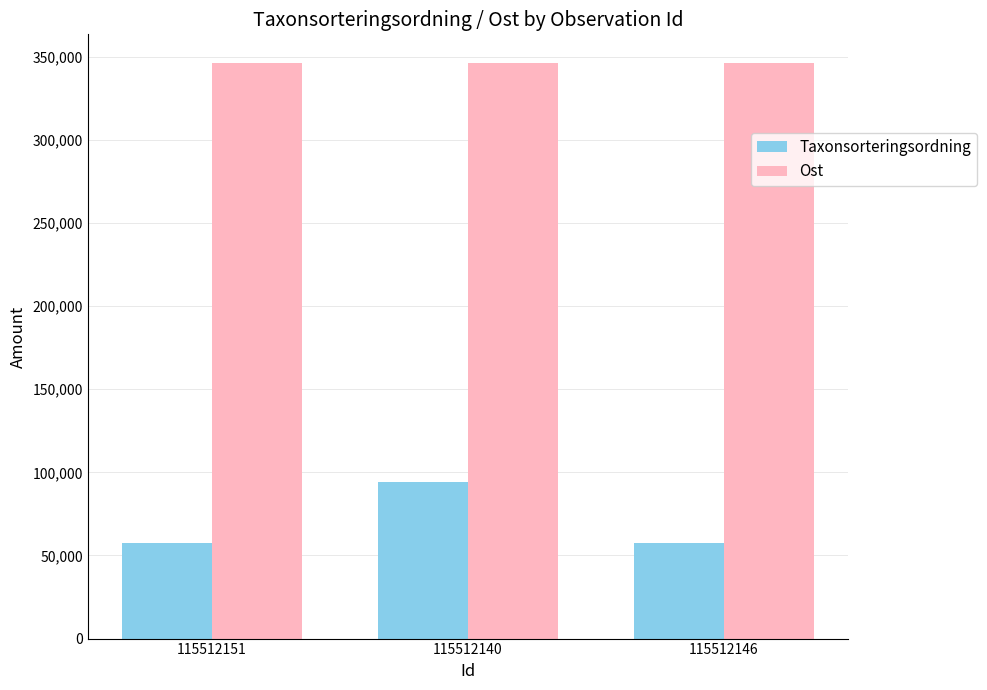

List the series in order of their peak value, lowest first.

Taxonsorteringsordning, Ost